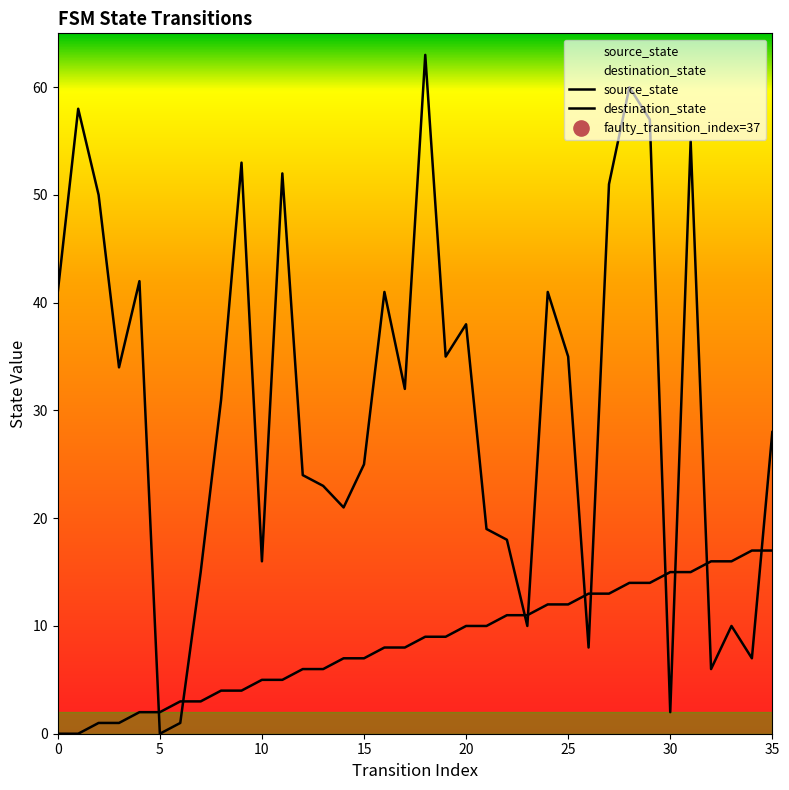

At which category is the sum across all series the highest?

28